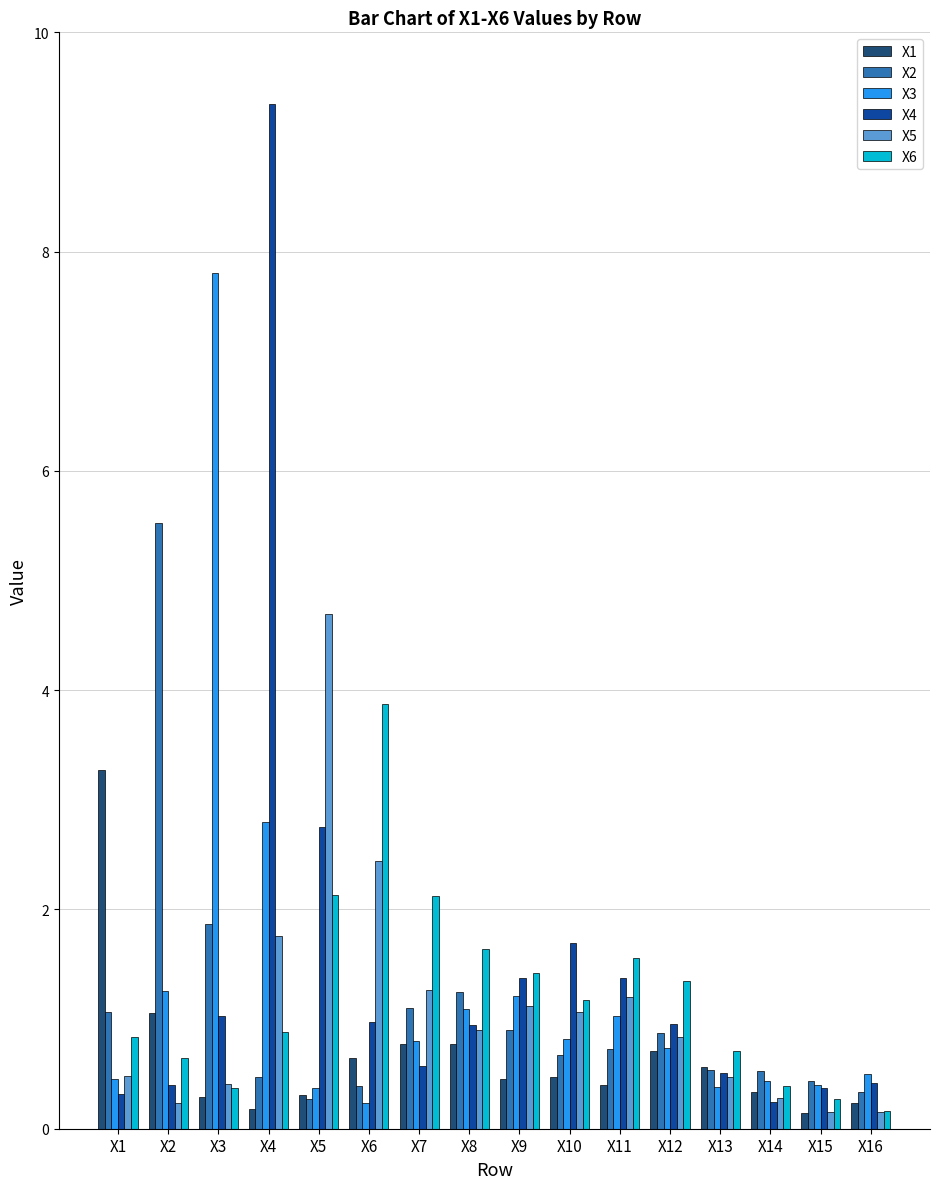

What is the difference between the highest and lowest values at X2?

5.3